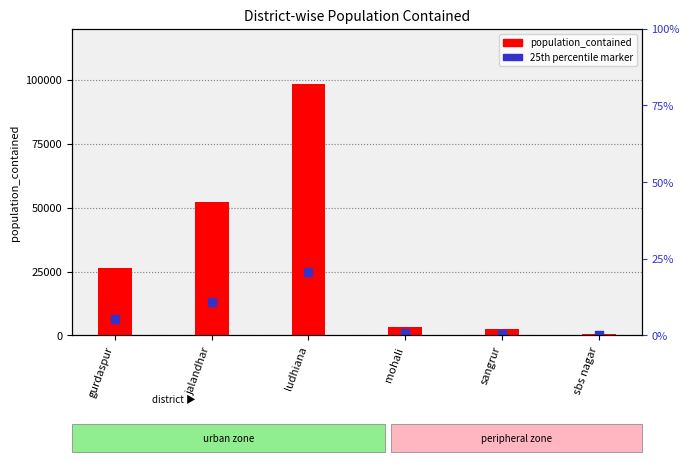

At how many categories does at least one series exceed 66775?

1